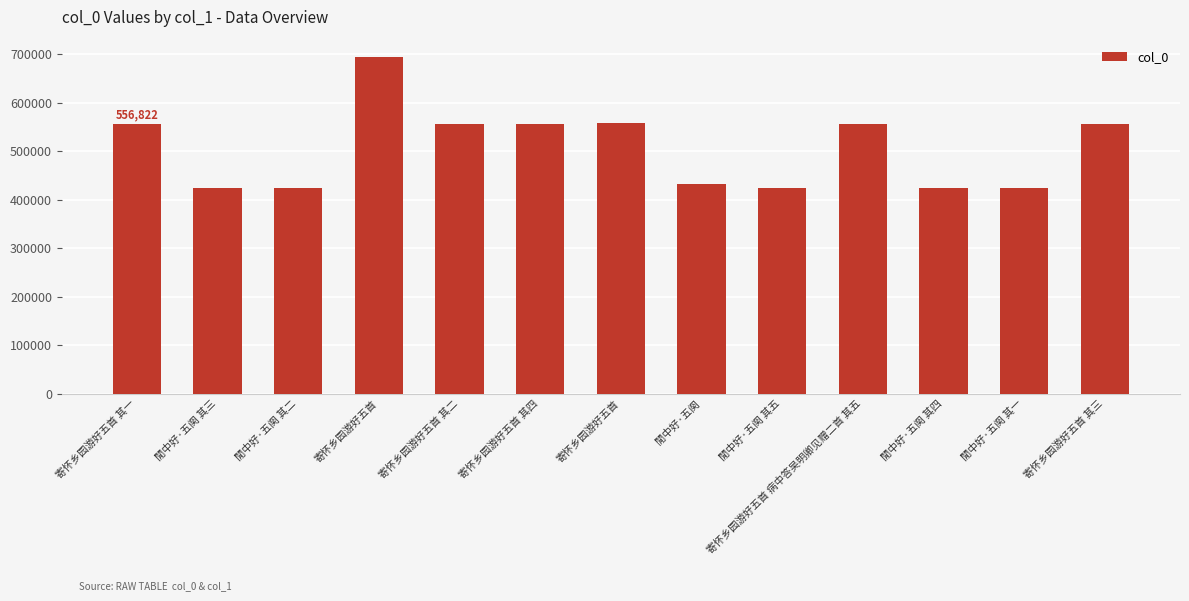

Are the bars horizontal?

No